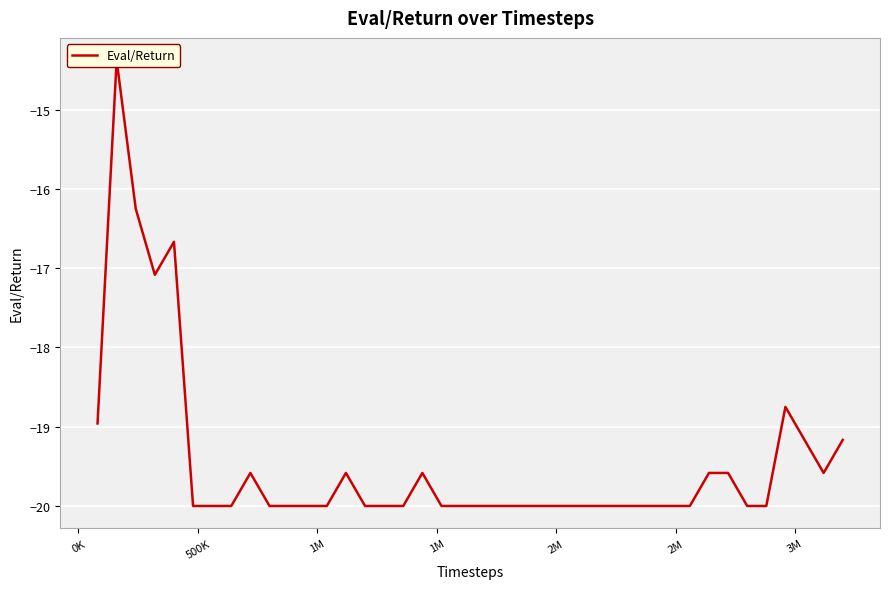

How many distinct data groups are displayed?

1